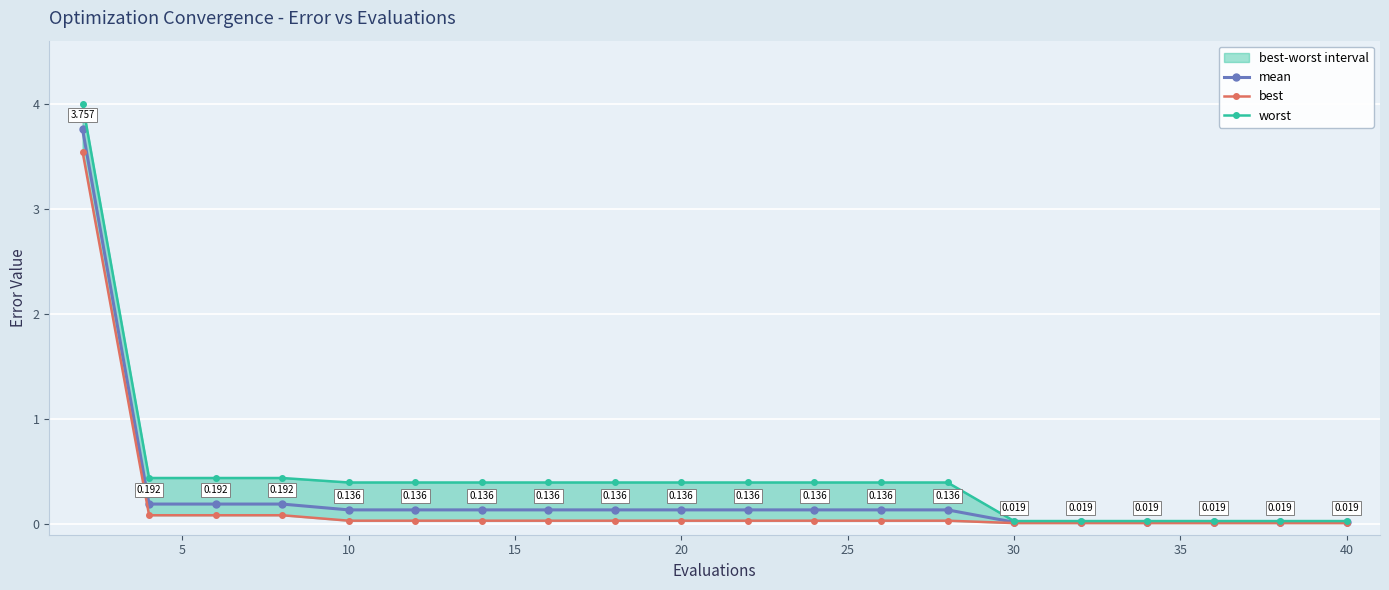

True or false: mean has more than 2 interior local peaks.

False